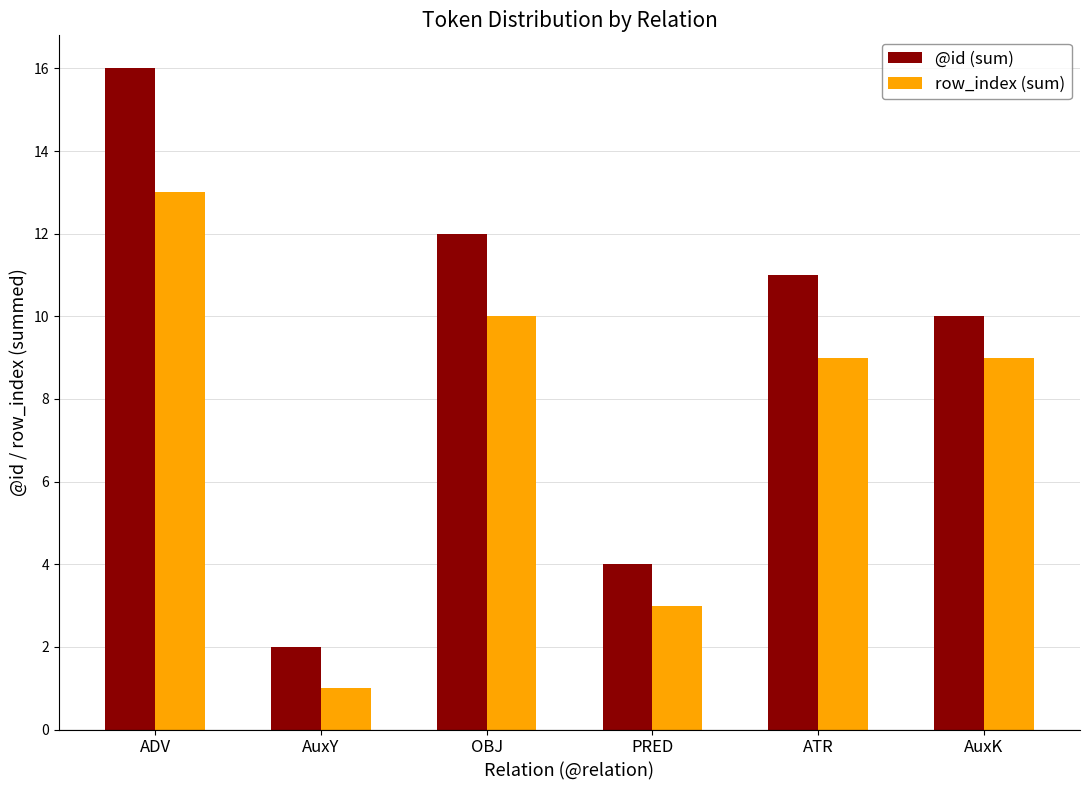

Reading right to left, extract all data points from this chart.

@id (sum): AuxK=10	ATR=11	PRED=4	OBJ=12	AuxY=2	ADV=16
row_index (sum): AuxK=9	ATR=9	PRED=3	OBJ=10	AuxY=1	ADV=13